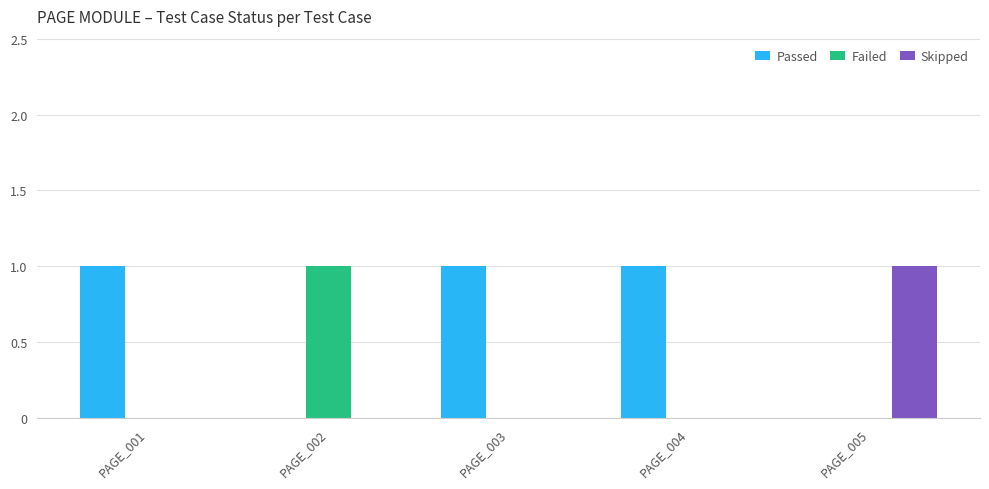

Count the Skipped values in the range 0 to 1.

5